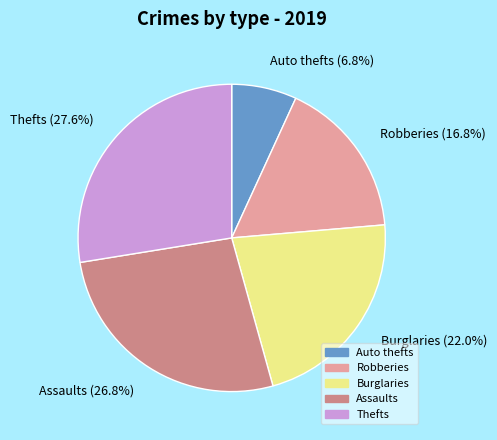

Is there any slice that represents more than half of the pie?

No